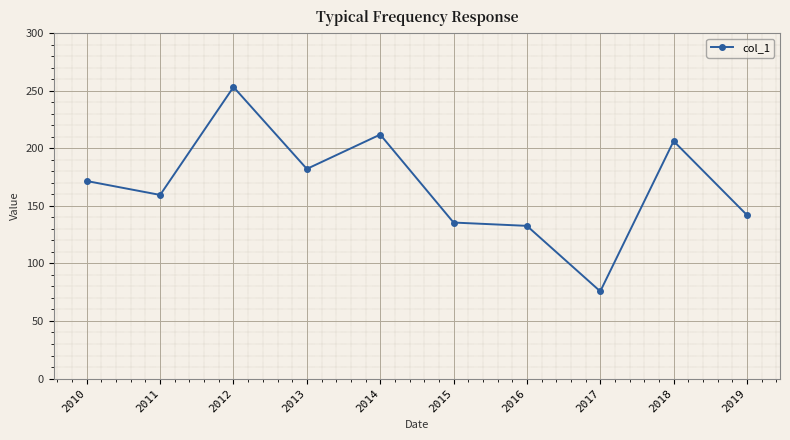

At which category does the data reach its first local peak?

2012